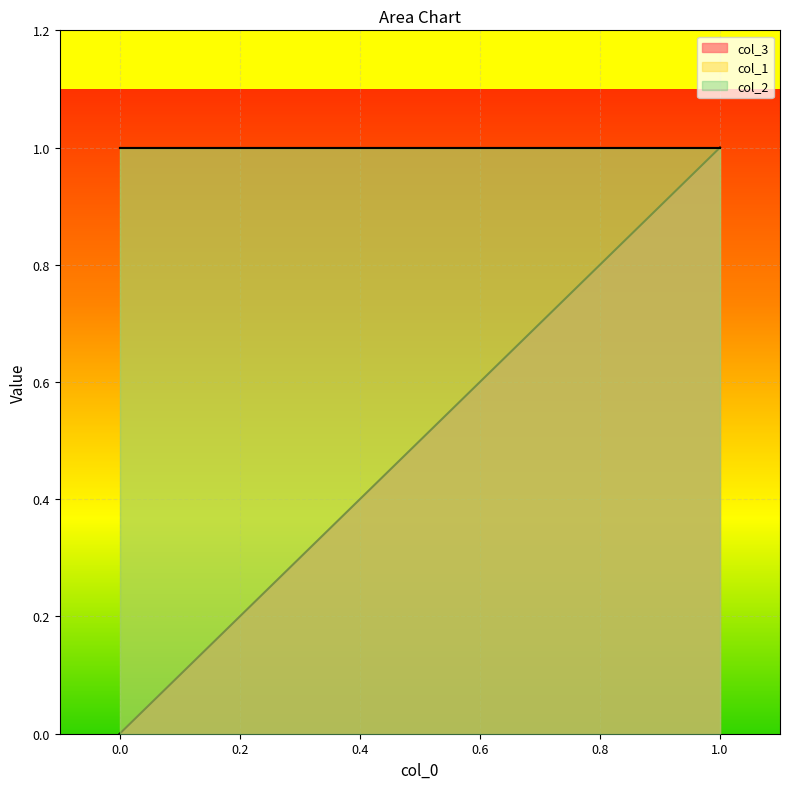

Reading right to left, extract all data points from this chart.

col_3: 0	1	1
col_1: 1	1	1
col_2: 1	1	1